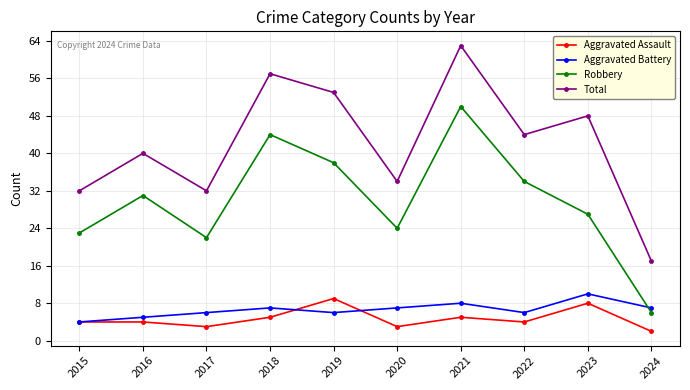

At which category does Aggravated Battery reach its first local peak?

2018